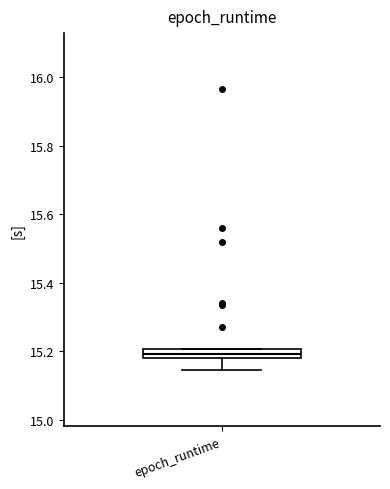

Where does the lower whisker of the box for epoch_runtime end on the y-axis? The values are not printed on the chart, so give them approximately, as read against the axis.

15.14